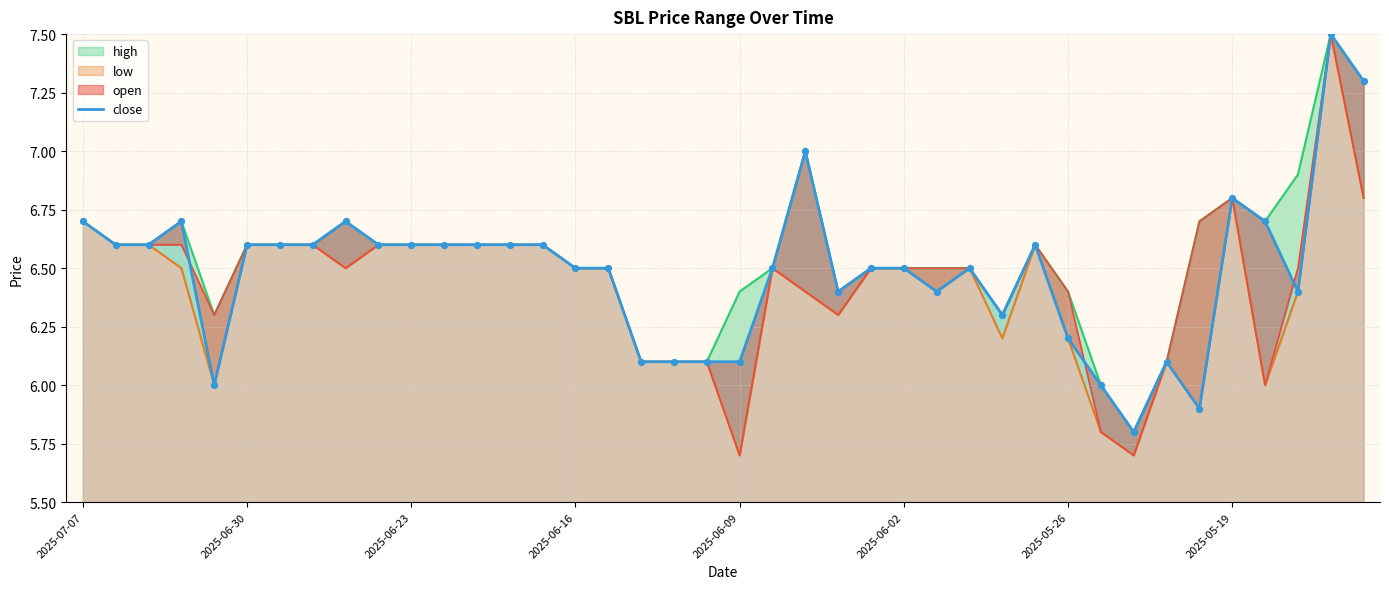

Between 25 and 13, which is larger?

13